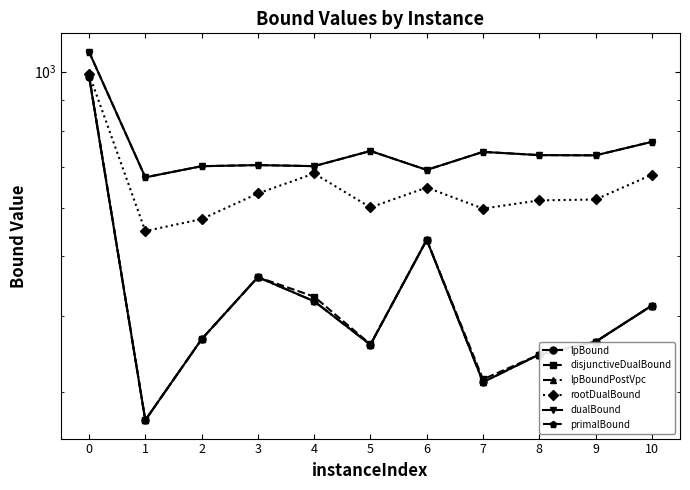

How many data points in primalBound are less than 730?

5